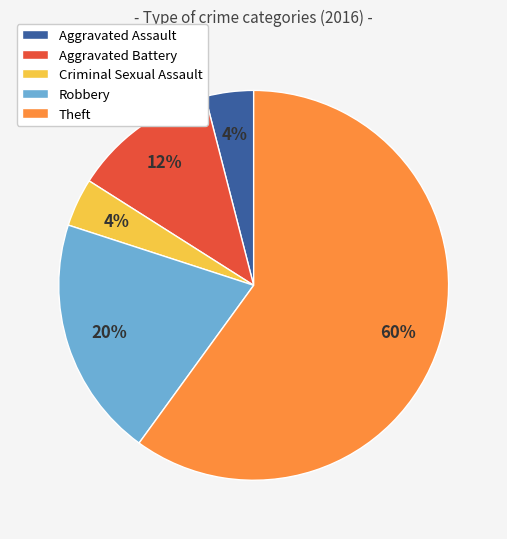

What percentage is the Aggravated Assault slice, to the nearest percent?

4%